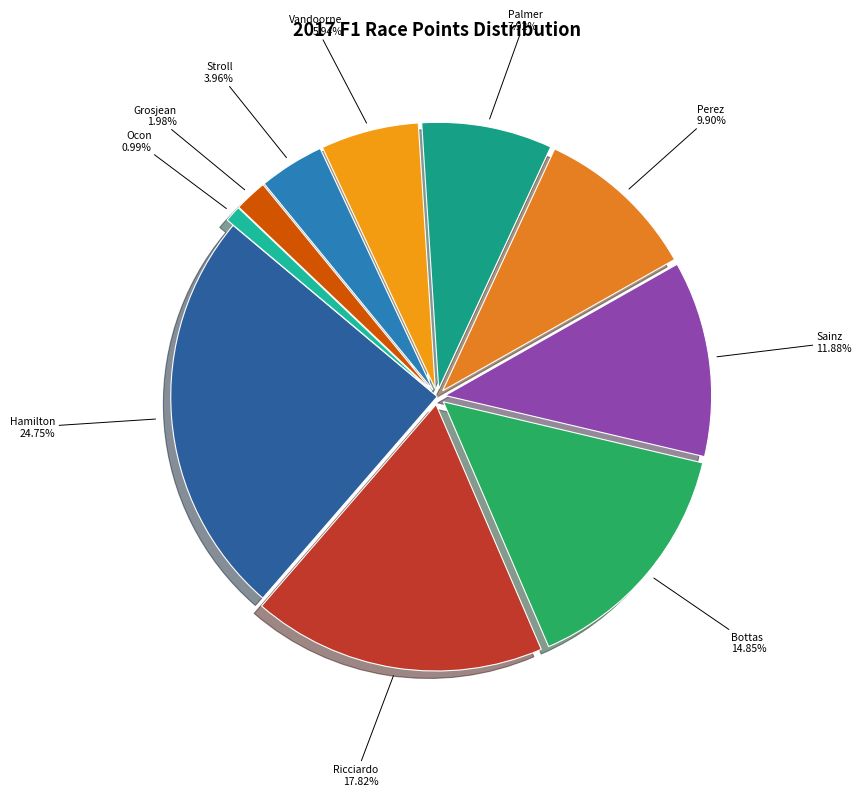

Does any single category account for the majority?

No